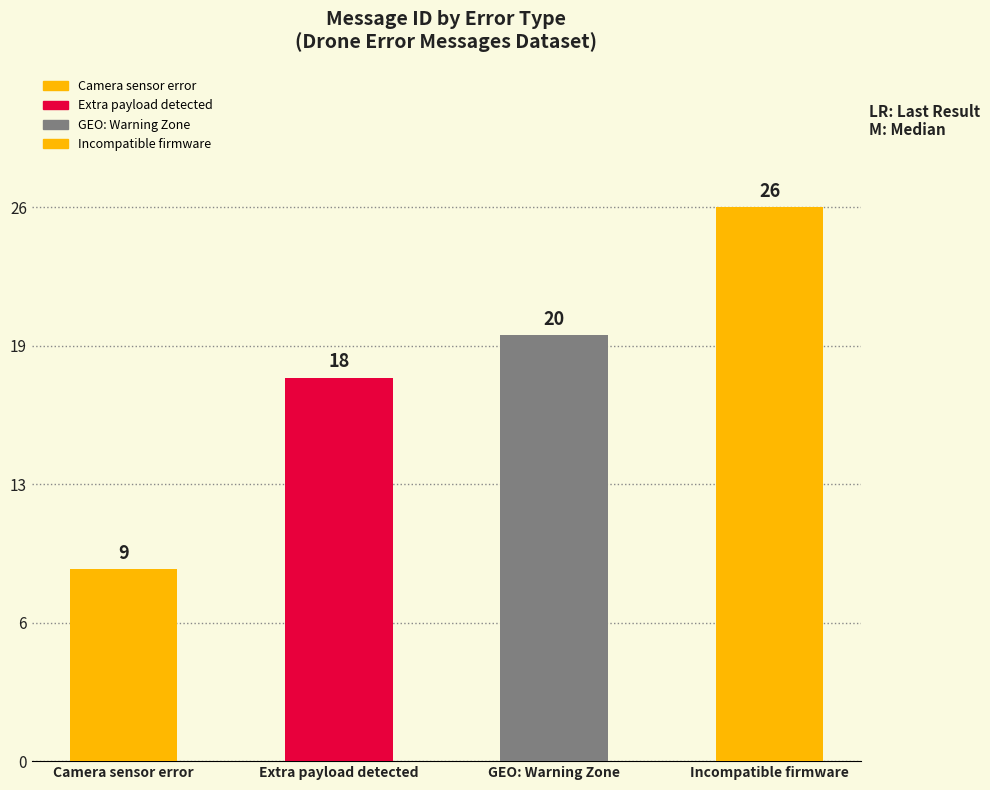

What is the change in value from Camera sensor error to Extra payload detected?

+9